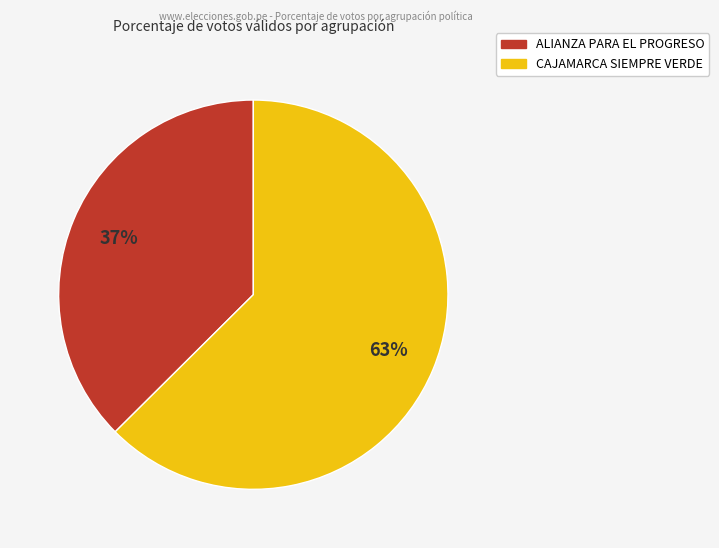

To the nearest percent, what portion does CAJAMARCA SIEMPRE VERDE represent?

63%